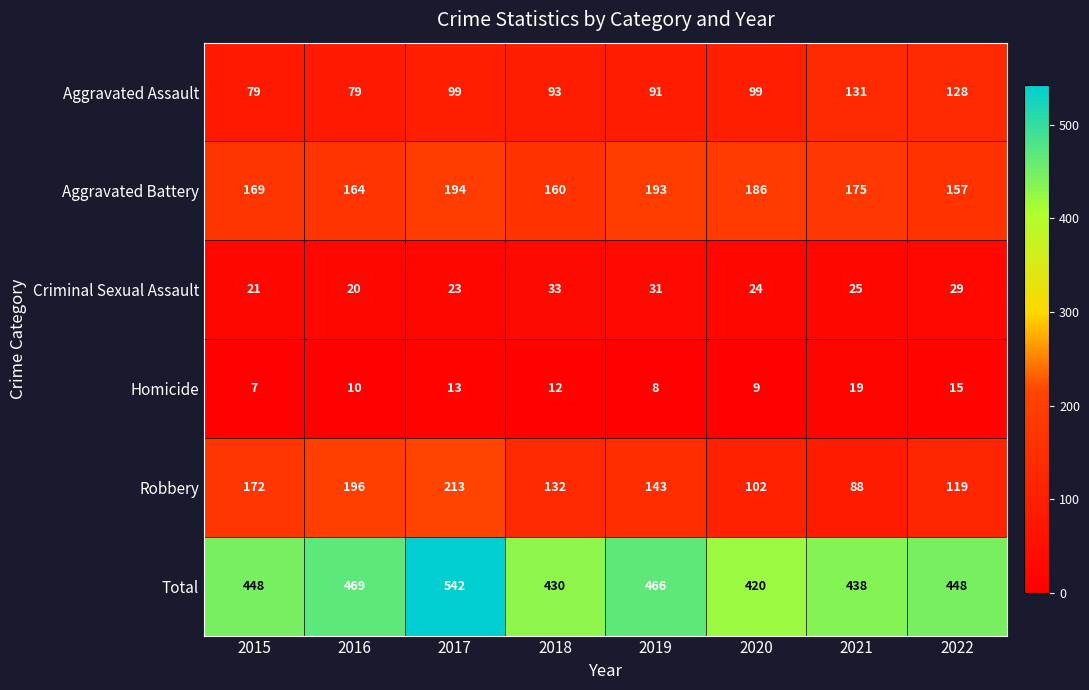

At which category is the sum across all series the highest?

2017